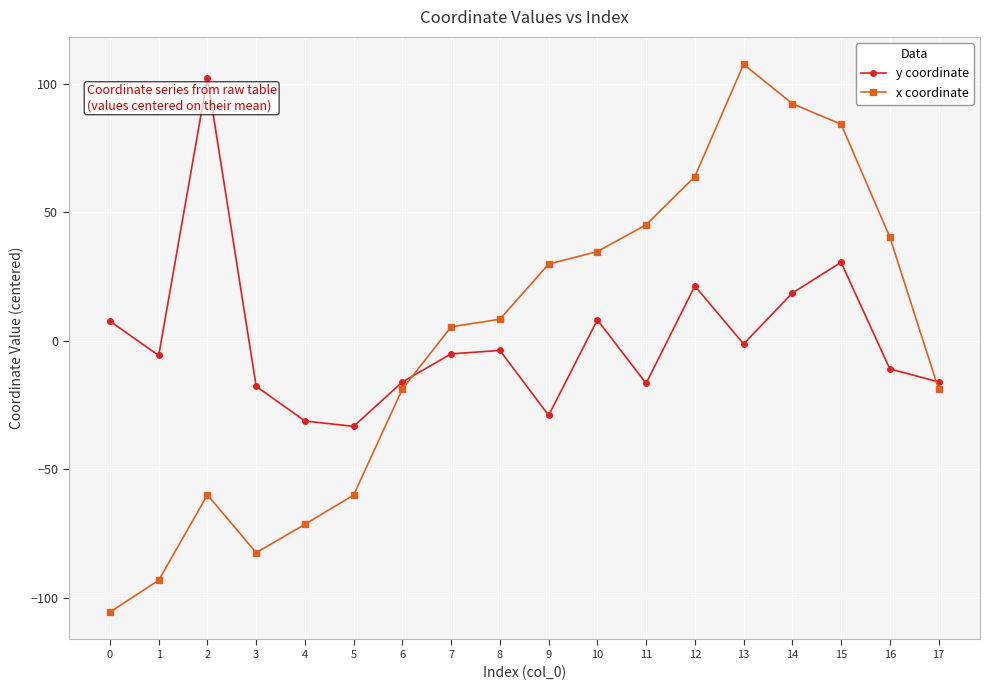

After their last crossing, which series has the higher values: y coordinate or x coordinate?

y coordinate